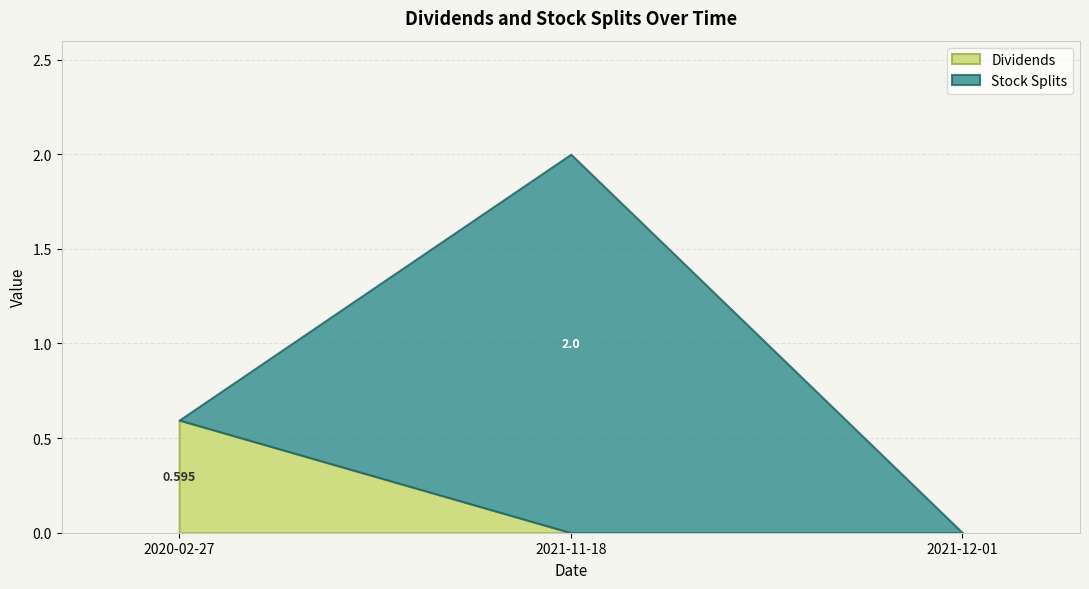

List the labels in order of Dividends value, smallest first.

2021-11-18, 2021-12-01, 2020-02-27